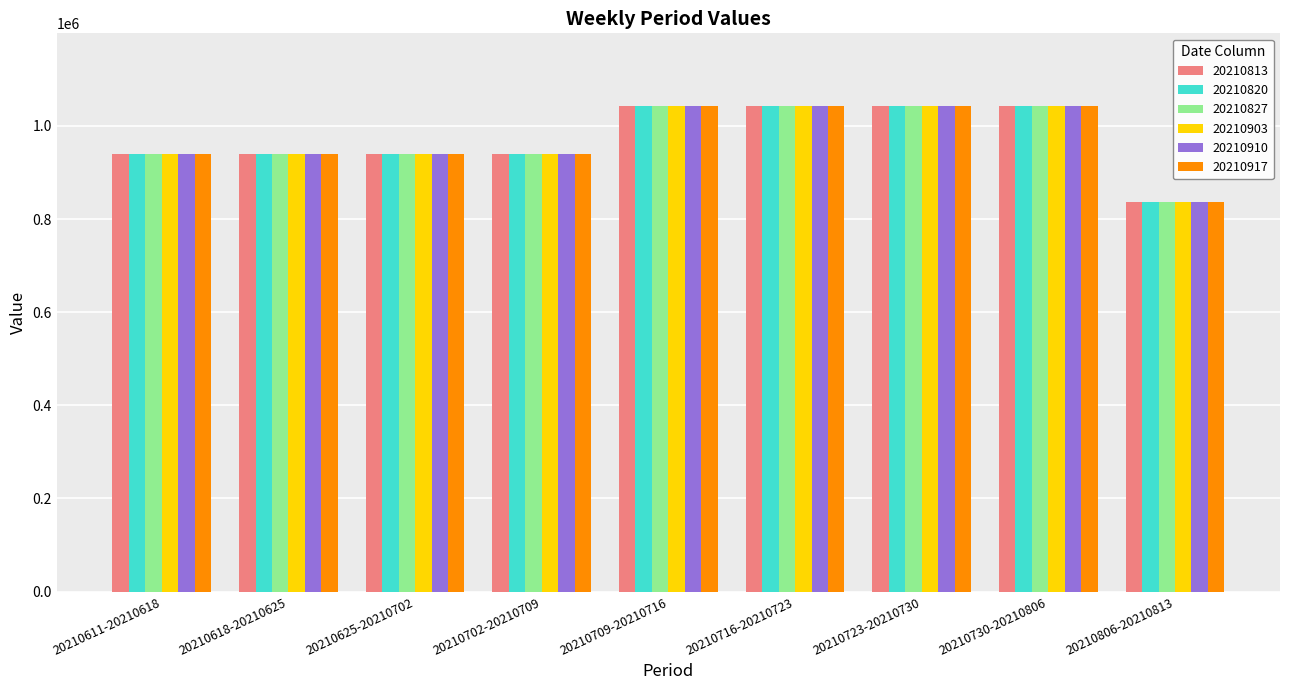

What is the greatest value displayed?

1042294.9